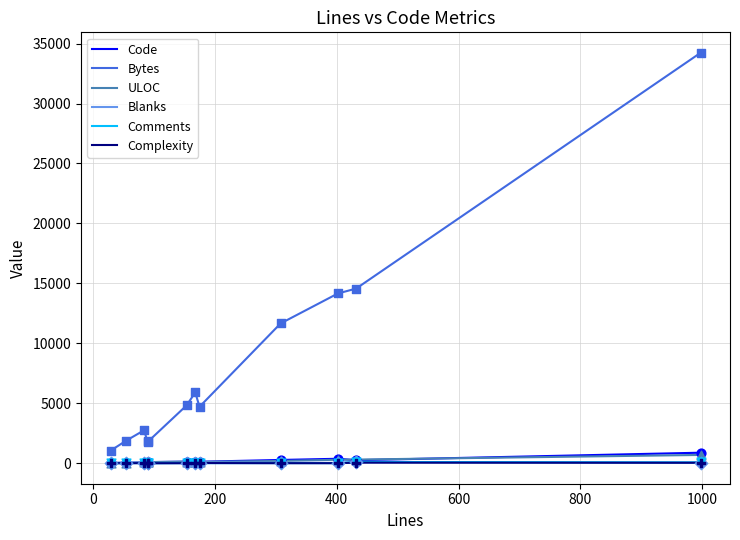

What are all the series names shown in the legend?

Code, Bytes, ULOC, Blanks, Comments, Complexity